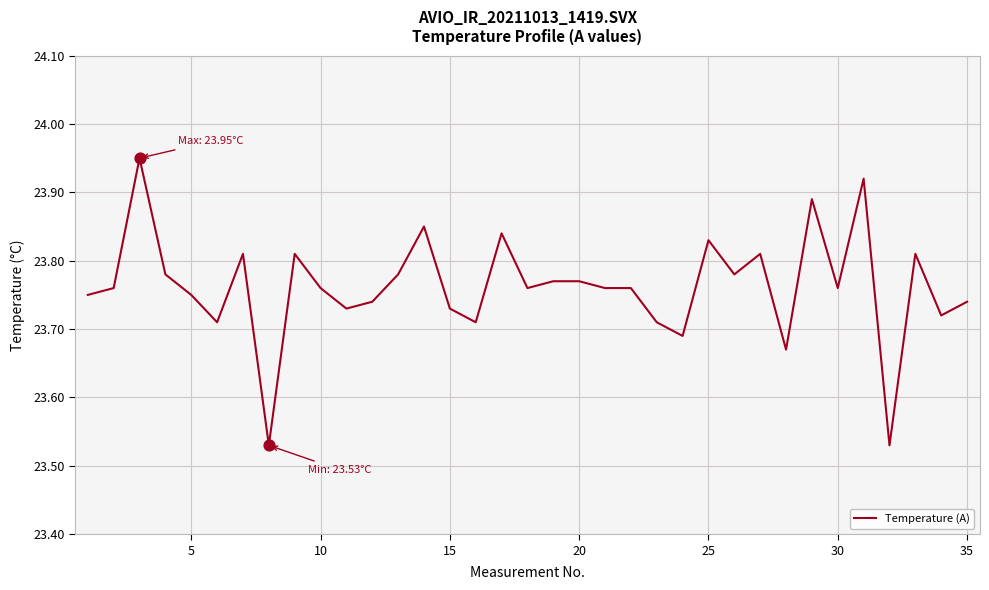

What is the difference between the maximum and minimum values?

0.4